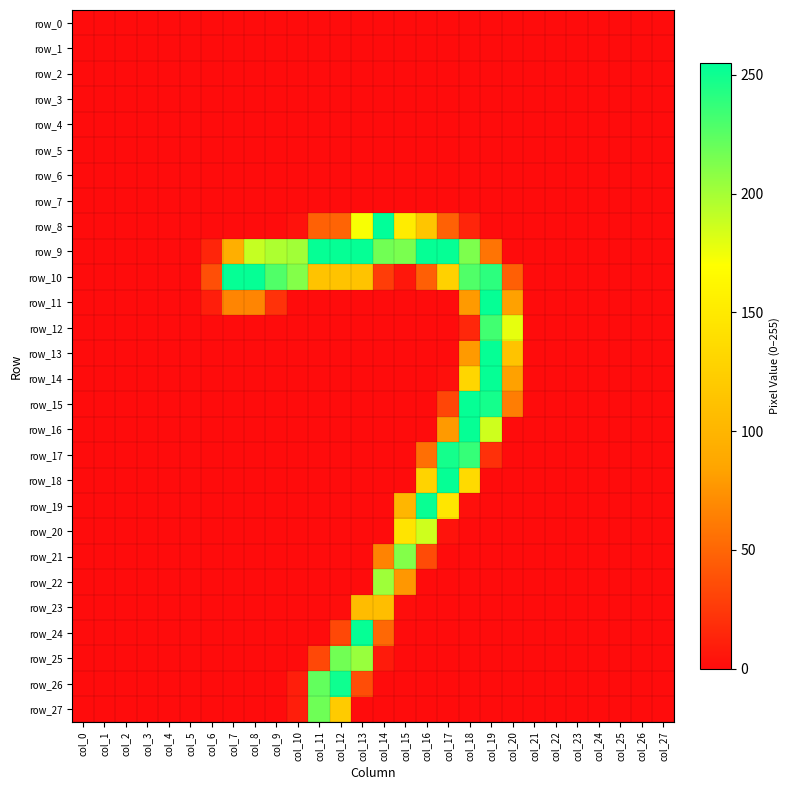

Reading left to right, what are all the values shown in this chart?

row_0: col_0=0	col_1=0	col_2=0	col_3=0	col_4=0	col_5=0	col_6=0	col_7=0	col_8=0	col_9=0	col_10=0	col_11=0	col_12=0	col_13=0	col_14=0	col_15=0	col_16=0	col_17=0	col_18=0	col_19=0	col_20=0	col_21=0	col_22=0	col_23=0	col_24=0	col_25=0	col_26=0	col_27=0
row_1: col_0=0	col_1=0	col_2=0	col_3=0	col_4=0	col_5=0	col_6=0	col_7=0	col_8=0	col_9=0	col_10=0	col_11=0	col_12=0	col_13=0	col_14=0	col_15=0	col_16=0	col_17=0	col_18=0	col_19=0	col_20=0	col_21=0	col_22=0	col_23=0	col_24=0	col_25=0	col_26=0	col_27=0
row_2: col_0=0	col_1=0	col_2=0	col_3=0	col_4=0	col_5=0	col_6=0	col_7=0	col_8=0	col_9=0	col_10=0	col_11=0	col_12=0	col_13=0	col_14=0	col_15=0	col_16=0	col_17=0	col_18=0	col_19=0	col_20=0	col_21=0	col_22=0	col_23=0	col_24=0	col_25=0	col_26=0	col_27=0
row_3: col_0=0	col_1=0	col_2=0	col_3=0	col_4=0	col_5=0	col_6=0	col_7=0	col_8=0	col_9=0	col_10=0	col_11=0	col_12=0	col_13=0	col_14=0	col_15=0	col_16=0	col_17=0	col_18=0	col_19=0	col_20=0	col_21=0	col_22=0	col_23=0	col_24=0	col_25=0	col_26=0	col_27=0
row_4: col_0=0	col_1=0	col_2=0	col_3=0	col_4=0	col_5=0	col_6=0	col_7=0	col_8=0	col_9=0	col_10=0	col_11=0	col_12=0	col_13=0	col_14=0	col_15=0	col_16=0	col_17=0	col_18=0	col_19=0	col_20=0	col_21=0	col_22=0	col_23=0	col_24=0	col_25=0	col_26=0	col_27=0
row_5: col_0=0	col_1=0	col_2=0	col_3=0	col_4=0	col_5=0	col_6=0	col_7=0	col_8=0	col_9=0	col_10=0	col_11=0	col_12=0	col_13=0	col_14=0	col_15=0	col_16=0	col_17=0	col_18=0	col_19=0	col_20=0	col_21=0	col_22=0	col_23=0	col_24=0	col_25=0	col_26=0	col_27=0
row_6: col_0=0	col_1=0	col_2=0	col_3=0	col_4=0	col_5=0	col_6=0	col_7=0	col_8=0	col_9=0	col_10=0	col_11=0	col_12=0	col_13=0	col_14=0	col_15=0	col_16=0	col_17=0	col_18=0	col_19=0	col_20=0	col_21=0	col_22=0	col_23=0	col_24=0	col_25=0	col_26=0	col_27=0
row_7: col_0=0	col_1=0	col_2=0	col_3=0	col_4=0	col_5=0	col_6=0	col_7=0	col_8=0	col_9=0	col_10=0	col_11=0	col_12=0	col_13=0	col_14=0	col_15=0	col_16=0	col_17=0	col_18=0	col_19=0	col_20=0	col_21=0	col_22=0	col_23=0	col_24=0	col_25=0	col_26=0	col_27=0
row_8: col_0=0	col_1=0	col_2=0	col_3=0	col_4=0	col_5=0	col_6=0	col_7=0	col_8=0	col_9=0	col_10=3	col_11=47	col_12=49	col_13=172	col_14=255	col_15=152	col_16=115	col_17=47	col_18=14	col_19=0	col_20=0	col_21=0	col_22=0	col_23=0	col_24=0	col_25=0	col_26=0	col_27=0
row_9: col_0=0	col_1=0	col_2=0	col_3=0	col_4=0	col_5=0	col_6=14	col_7=94	col_8=189	col_9=197	col_10=201	col_11=253	col_12=253	col_13=253	col_14=217	col_15=214	col_16=253	col_17=253	col_18=213	col_19=58	col_20=0	col_21=0	col_22=0	col_23=0	col_24=0	col_25=0	col_26=0	col_27=0
row_10: col_0=0	col_1=0	col_2=0	col_3=0	col_4=0	col_5=0	col_6=37	col_7=253	col_8=253	col_9=228	col_10=211	col_11=114	col_12=114	col_13=114	col_14=27	col_15=6	col_16=46	col_17=127	col_18=228	col_19=240	col_20=46	col_21=0	col_22=0	col_23=0	col_24=0	col_25=0	col_26=0	col_27=0
row_11: col_0=0	col_1=0	col_2=0	col_3=0	col_4=0	col_5=0	col_6=10	col_7=67	col_8=67	col_9=21	col_10=0	col_11=0	col_12=0	col_13=0	col_14=0	col_15=0	col_16=0	col_17=0	col_18=79	col_19=253	col_20=83	col_21=0	col_22=0	col_23=0	col_24=0	col_25=0	col_26=0	col_27=0
row_12: col_0=0	col_1=0	col_2=0	col_3=0	col_4=0	col_5=0	col_6=0	col_7=0	col_8=0	col_9=0	col_10=0	col_11=0	col_12=0	col_13=0	col_14=0	col_15=0	col_16=0	col_17=0	col_18=15	col_19=233	col_20=178	col_21=0	col_22=0	col_23=0	col_24=0	col_25=0	col_26=0	col_27=0
row_13: col_0=0	col_1=0	col_2=0	col_3=0	col_4=0	col_5=0	col_6=0	col_7=0	col_8=0	col_9=0	col_10=0	col_11=0	col_12=0	col_13=0	col_14=0	col_15=0	col_16=0	col_17=0	col_18=79	col_19=253	col_20=114	col_21=0	col_22=0	col_23=0	col_24=0	col_25=0	col_26=0	col_27=0
row_14: col_0=0	col_1=0	col_2=0	col_3=0	col_4=0	col_5=0	col_6=0	col_7=0	col_8=0	col_9=0	col_10=0	col_11=0	col_12=0	col_13=0	col_14=0	col_15=0	col_16=0	col_17=2	col_18=131	col_19=253	col_20=83	col_21=0	col_22=0	col_23=0	col_24=0	col_25=0	col_26=0	col_27=0
row_15: col_0=0	col_1=0	col_2=0	col_3=0	col_4=0	col_5=0	col_6=0	col_7=0	col_8=0	col_9=0	col_10=0	col_11=0	col_12=0	col_13=0	col_14=0	col_15=0	col_16=0	col_17=32	col_18=253	col_19=248	col_20=63	col_21=0	col_22=0	col_23=0	col_24=0	col_25=0	col_26=0	col_27=0
row_16: col_0=0	col_1=0	col_2=0	col_3=0	col_4=0	col_5=0	col_6=0	col_7=0	col_8=0	col_9=0	col_10=0	col_11=0	col_12=0	col_13=0	col_14=0	col_15=0	col_16=0	col_17=79	col_18=253	col_19=186	col_20=0	col_21=0	col_22=0	col_23=0	col_24=0	col_25=0	col_26=0	col_27=0
row_17: col_0=0	col_1=0	col_2=0	col_3=0	col_4=0	col_5=0	col_6=0	col_7=0	col_8=0	col_9=0	col_10=0	col_11=0	col_12=0	col_13=0	col_14=0	col_15=0	col_16=55	col_17=248	col_18=237	col_19=20	col_20=0	col_21=0	col_22=0	col_23=0	col_24=0	col_25=0	col_26=0	col_27=0
row_18: col_0=0	col_1=0	col_2=0	col_3=0	col_4=0	col_5=0	col_6=0	col_7=0	col_8=0	col_9=0	col_10=0	col_11=0	col_12=0	col_13=0	col_14=0	col_15=0	col_16=128	col_17=253	col_18=135	col_19=0	col_20=0	col_21=0	col_22=0	col_23=0	col_24=0	col_25=0	col_26=0	col_27=0
row_19: col_0=0	col_1=0	col_2=0	col_3=0	col_4=0	col_5=0	col_6=0	col_7=0	col_8=0	col_9=0	col_10=0	col_11=0	col_12=0	col_13=0	col_14=0	col_15=101	col_16=252	col_17=146	col_18=2	col_19=0	col_20=0	col_21=0	col_22=0	col_23=0	col_24=0	col_25=0	col_26=0	col_27=0
row_20: col_0=0	col_1=0	col_2=0	col_3=0	col_4=0	col_5=0	col_6=0	col_7=0	col_8=0	col_9=0	col_10=0	col_11=0	col_12=0	col_13=0	col_14=0	col_15=145	col_16=186	col_17=4	col_18=0	col_19=0	col_20=0	col_21=0	col_22=0	col_23=0	col_24=0	col_25=0	col_26=0	col_27=0
row_21: col_0=0	col_1=0	col_2=0	col_3=0	col_4=0	col_5=0	col_6=0	col_7=0	col_8=0	col_9=0	col_10=0	col_11=0	col_12=0	col_13=0	col_14=66	col_15=211	col_16=35	col_17=0	col_18=0	col_19=0	col_20=0	col_21=0	col_22=0	col_23=0	col_24=0	col_25=0	col_26=0	col_27=0
row_22: col_0=0	col_1=0	col_2=0	col_3=0	col_4=0	col_5=0	col_6=0	col_7=0	col_8=0	col_9=0	col_10=0	col_11=0	col_12=0	col_13=0	col_14=202	col_15=77	col_16=0	col_17=0	col_18=0	col_19=0	col_20=0	col_21=0	col_22=0	col_23=0	col_24=0	col_25=0	col_26=0	col_27=0
row_23: col_0=0	col_1=0	col_2=0	col_3=0	col_4=0	col_5=0	col_6=0	col_7=0	col_8=0	col_9=0	col_10=0	col_11=0	col_12=1	col_13=107	col_14=109	col_15=1	col_16=0	col_17=0	col_18=0	col_19=0	col_20=0	col_21=0	col_22=0	col_23=0	col_24=0	col_25=0	col_26=0	col_27=0
row_24: col_0=0	col_1=0	col_2=0	col_3=0	col_4=0	col_5=0	col_6=0	col_7=0	col_8=0	col_9=0	col_10=0	col_11=0	col_12=33	col_13=253	col_14=51	col_15=0	col_16=0	col_17=0	col_18=0	col_19=0	col_20=0	col_21=0	col_22=0	col_23=0	col_24=0	col_25=0	col_26=0	col_27=0
row_25: col_0=0	col_1=0	col_2=0	col_3=0	col_4=0	col_5=0	col_6=0	col_7=0	col_8=0	col_9=0	col_10=0	col_11=33	col_12=217	col_13=204	col_14=8	col_15=0	col_16=0	col_17=0	col_18=0	col_19=0	col_20=0	col_21=0	col_22=0	col_23=0	col_24=0	col_25=0	col_26=0	col_27=0
row_26: col_0=0	col_1=0	col_2=0	col_3=0	col_4=0	col_5=0	col_6=0	col_7=0	col_8=0	col_9=0	col_10=10	col_11=222	col_12=250	col_13=36	col_14=0	col_15=0	col_16=0	col_17=0	col_18=0	col_19=0	col_20=0	col_21=0	col_22=0	col_23=0	col_24=0	col_25=0	col_26=0	col_27=0
row_27: col_0=0	col_1=0	col_2=0	col_3=0	col_4=0	col_5=0	col_6=0	col_7=0	col_8=0	col_9=0	col_10=10	col_11=218	col_12=121	col_13=0	col_14=0	col_15=0	col_16=0	col_17=0	col_18=0	col_19=0	col_20=0	col_21=0	col_22=0	col_23=0	col_24=0	col_25=0	col_26=0	col_27=0